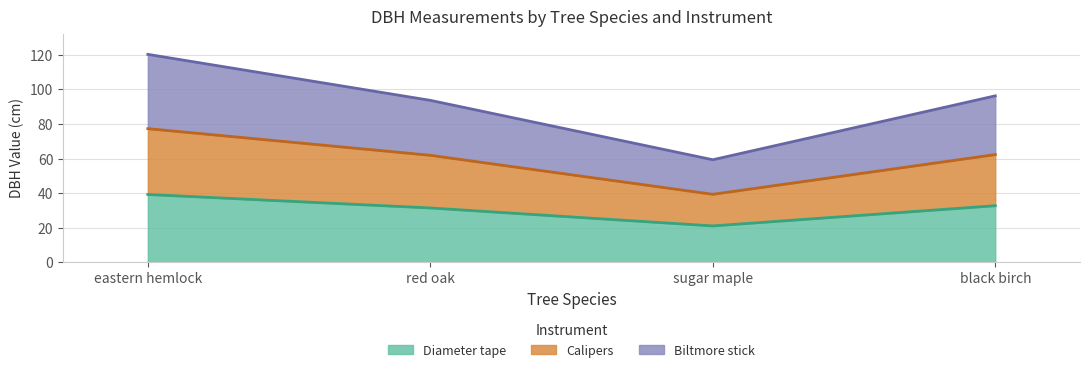

True or false: Calipers and Diameter tape cross at least once.

False